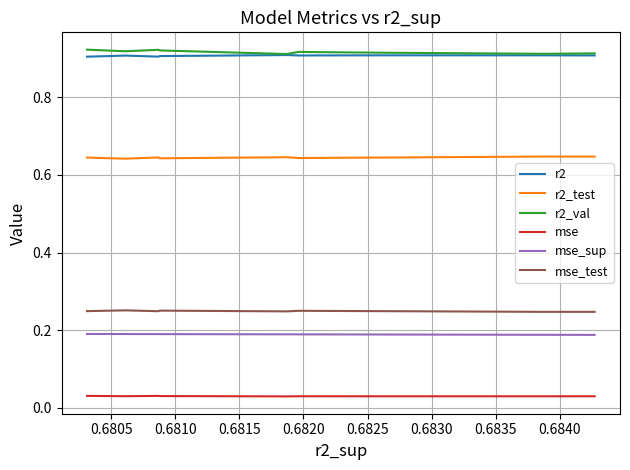

What is the value of the mse_sup point at the 4th from the left?

0.2